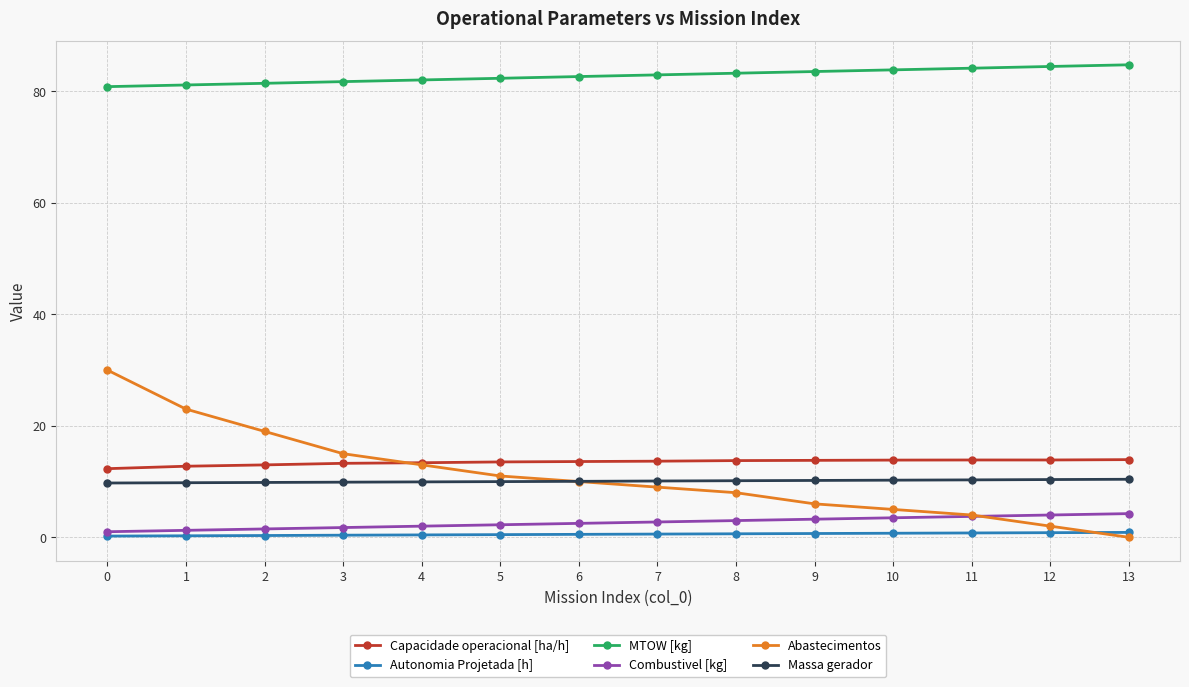

How many distinct data groups are displayed?

6